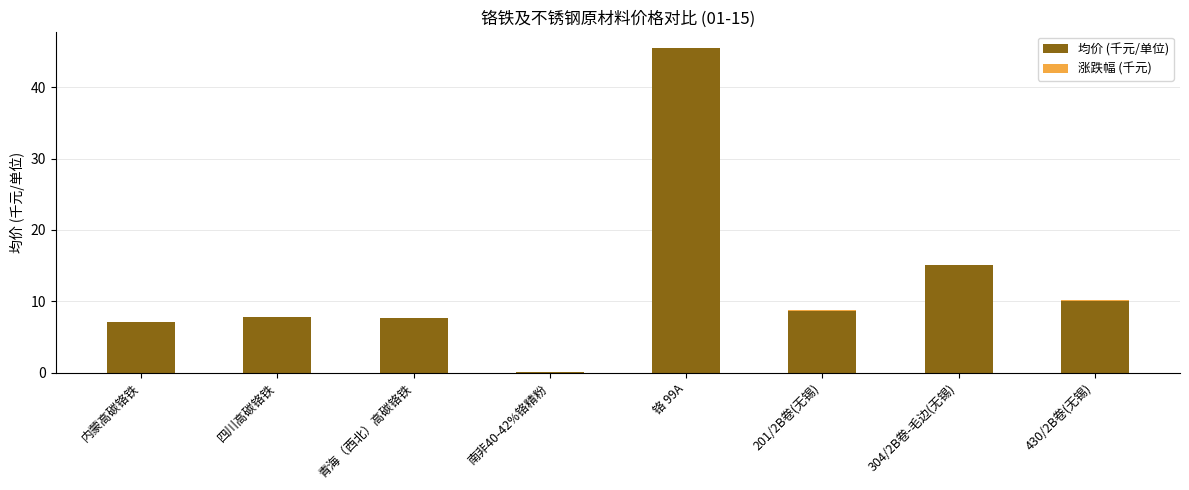

How many categories are shown in the chart?

8